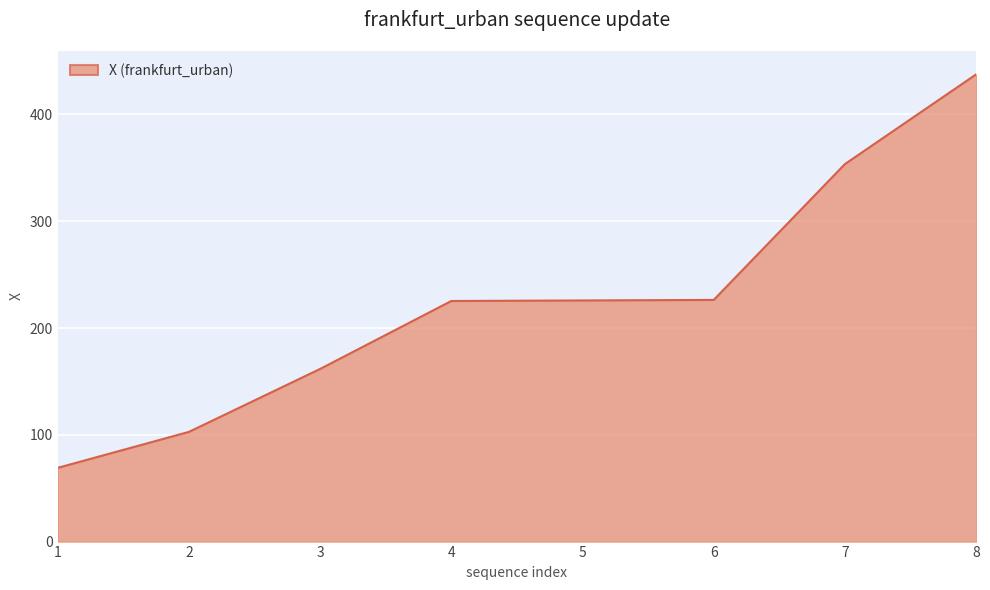

What is the greatest value displayed?

437.6